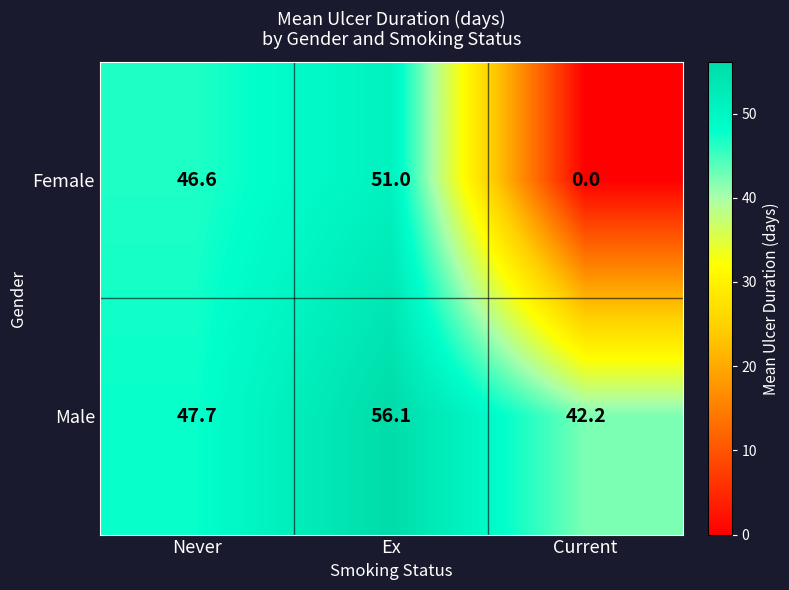

How many data points does each series have?

3